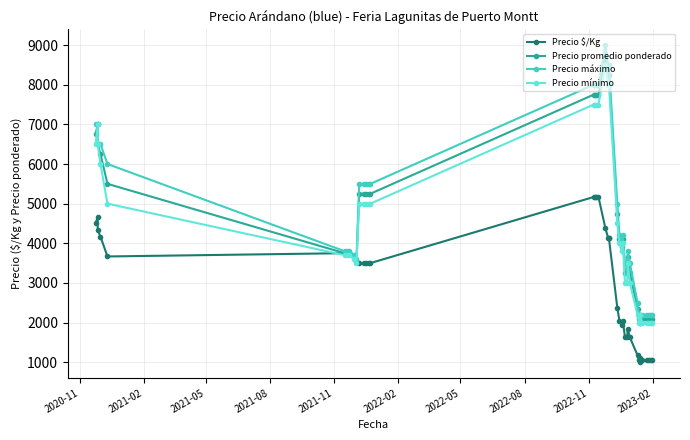

At which label does Precio mínimo first exceed 4000?

2020-11